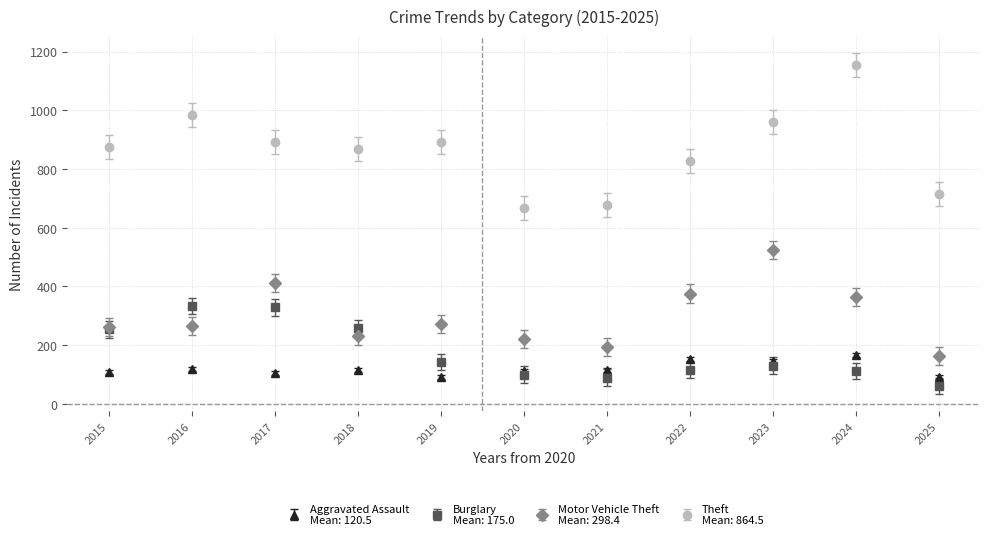

What is the spread (max minus min) of values at 2017?

787